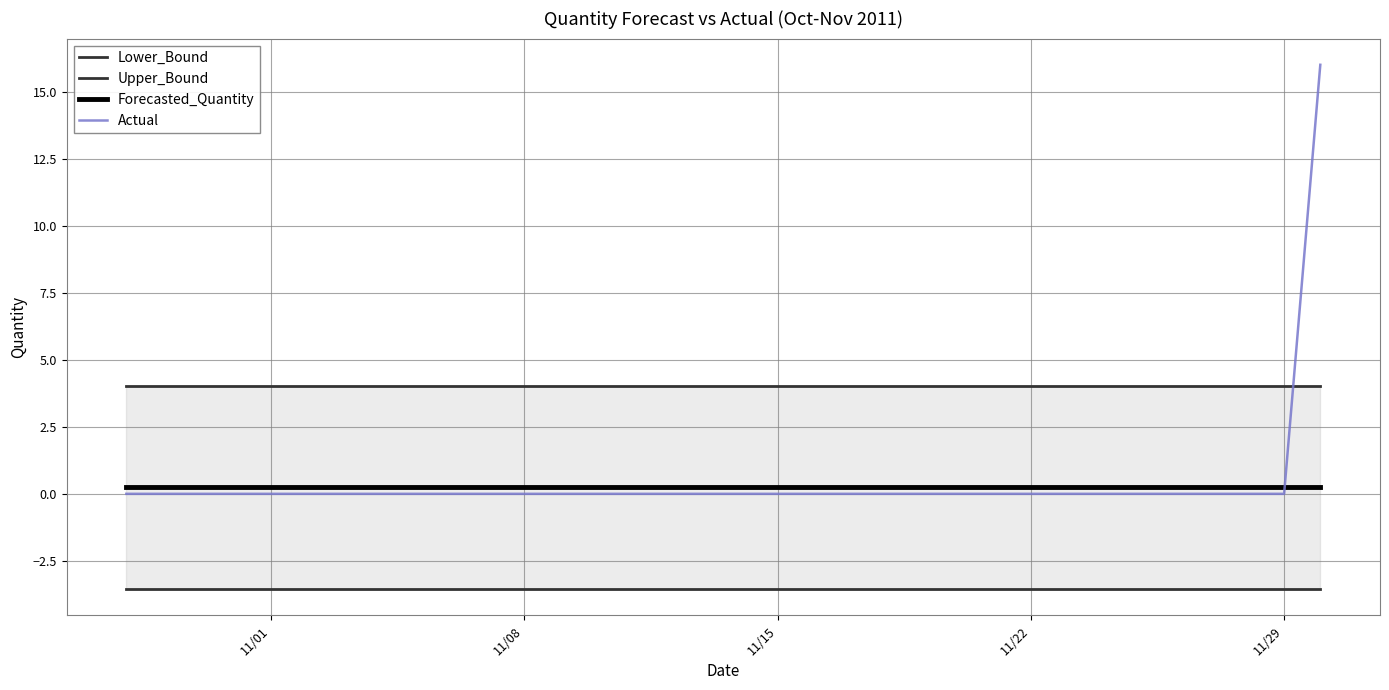

The value of Actual at 11/01 is 6.5. True or false?

False